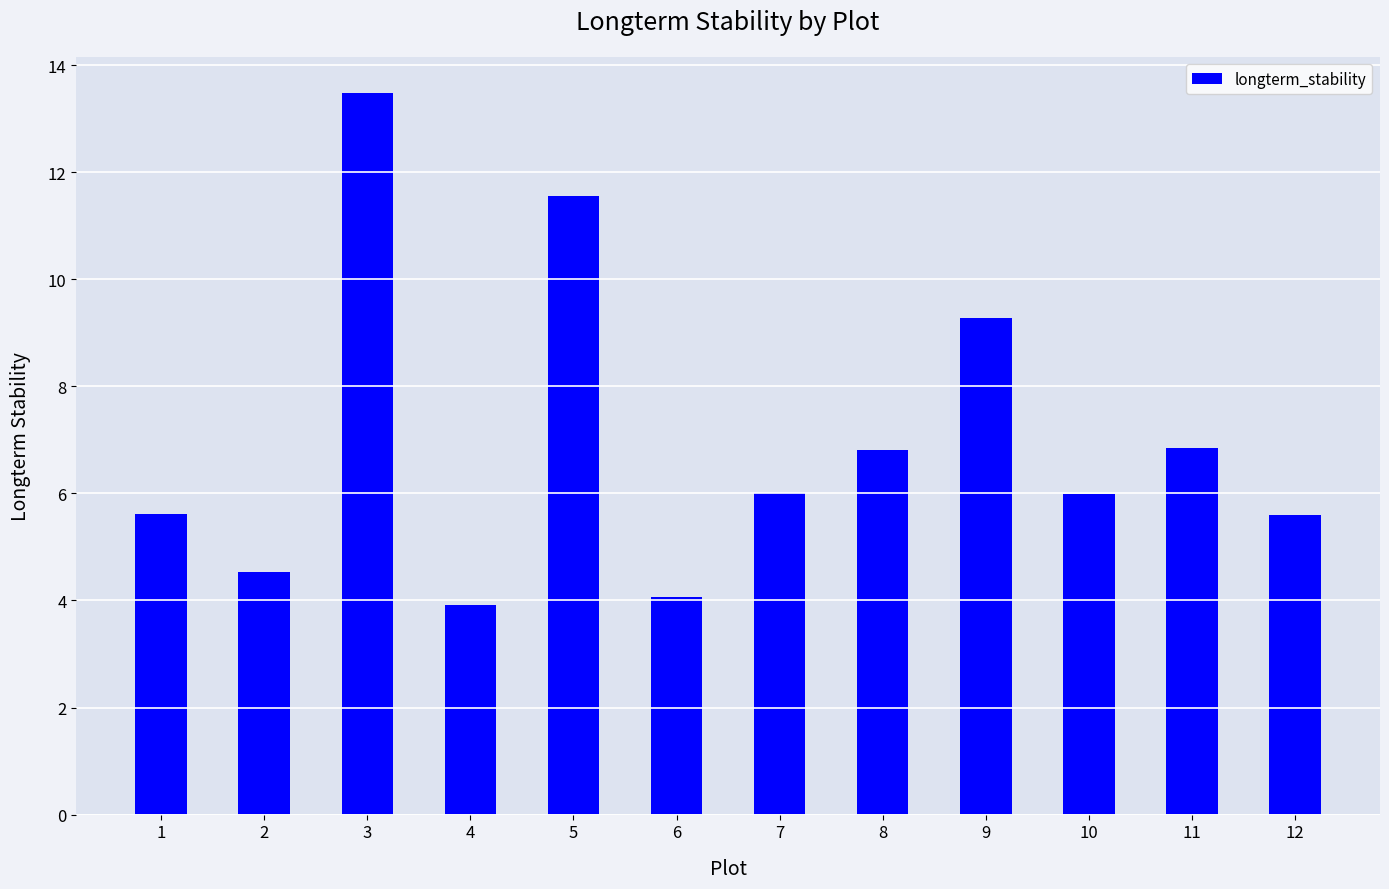

Which label corresponds to the smallest value in the chart?

4